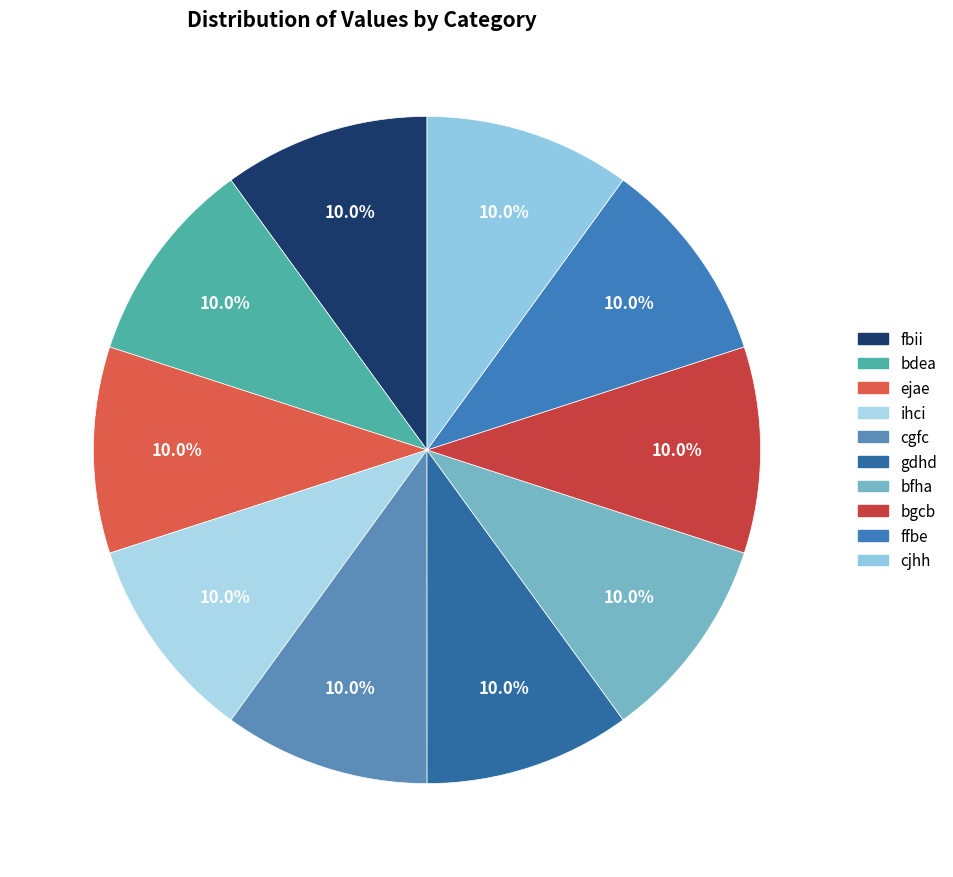

How many slices are in this pie chart?

10